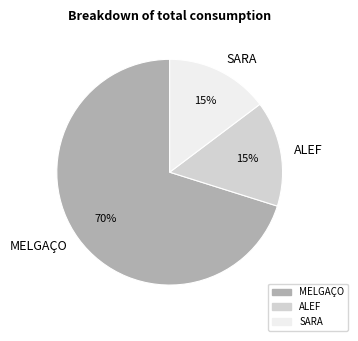

What is the largest slice in the pie chart?

MELGAÇO